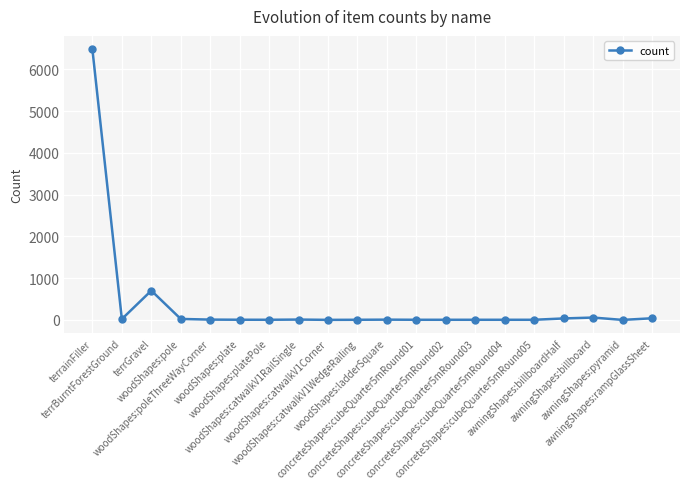

What is the label of the 17th point from the right?

woodShapes:pole